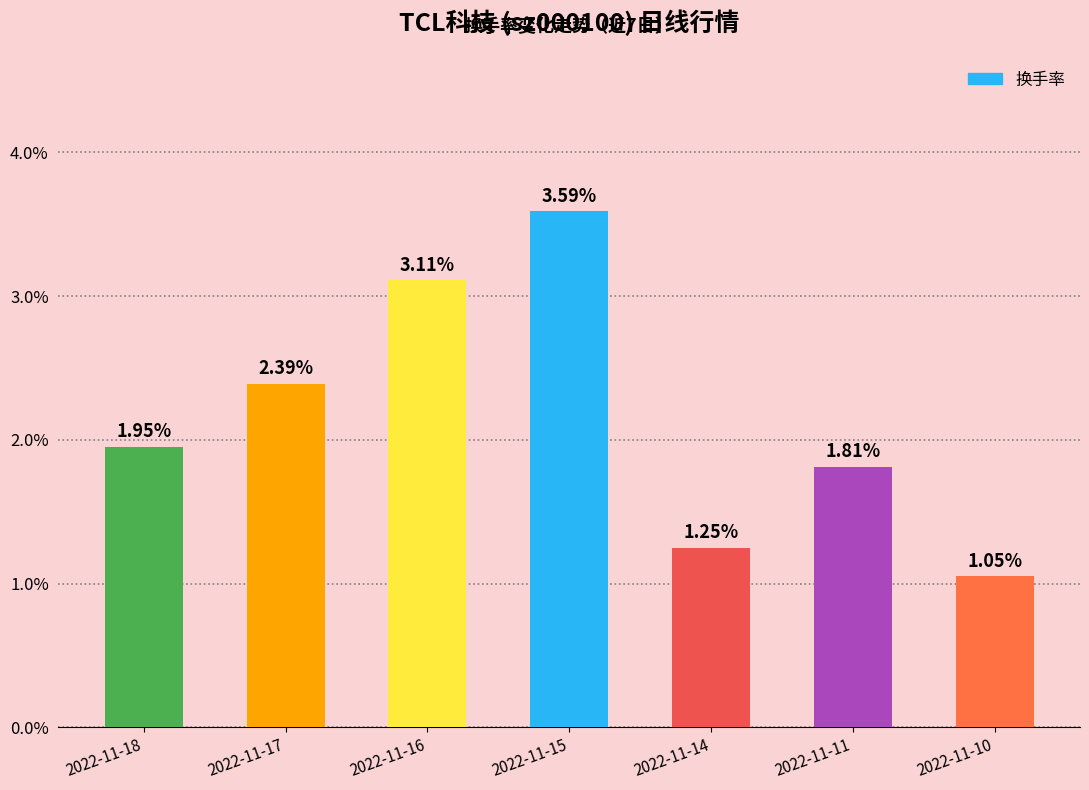

What is the difference between the maximum and second lowest values?

2.3